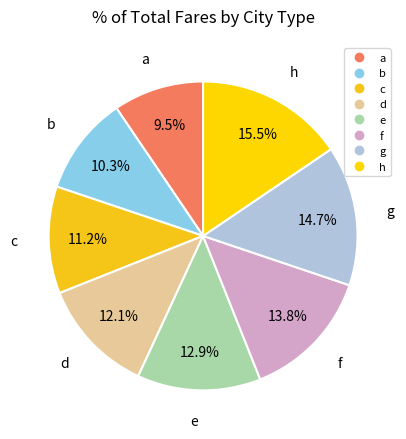

Count the number of slices in the pie.

8